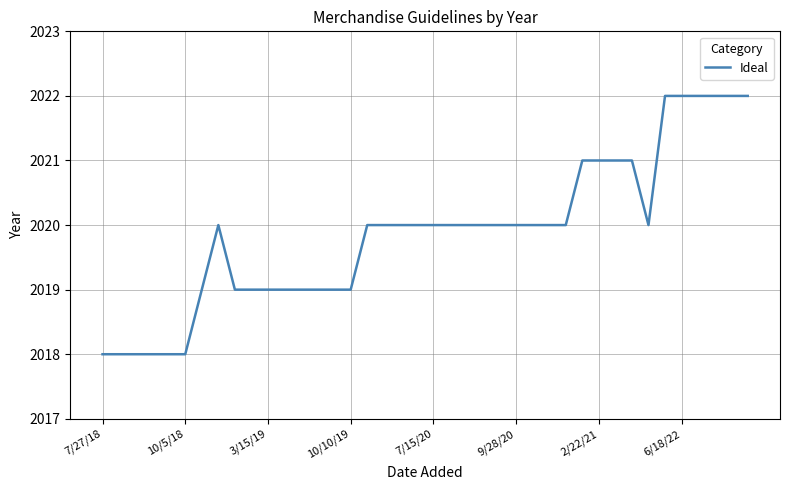

Reading left to right, extract all data points from this chart.

2018	2018	2018	2018	2018	2018	2019	2020	2019	2019	2019	2019	2019	2019	2019	2019	2020	2020	2020	2020	2020	2020	2020	2020	2020	2020	2020	2020	2020	2021	2021	2021	2021	2020	2022	2022	2022	2022	2022	2022